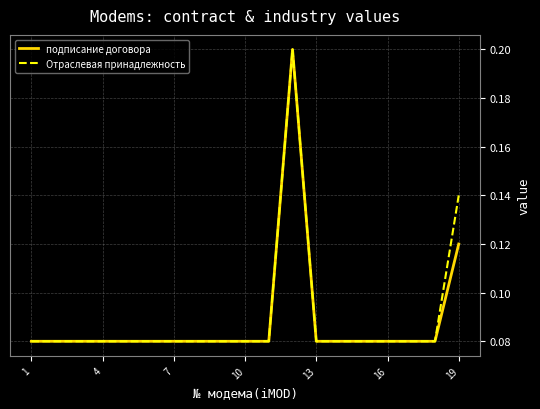

Which category has the lowest value in the подписание договора series?

1